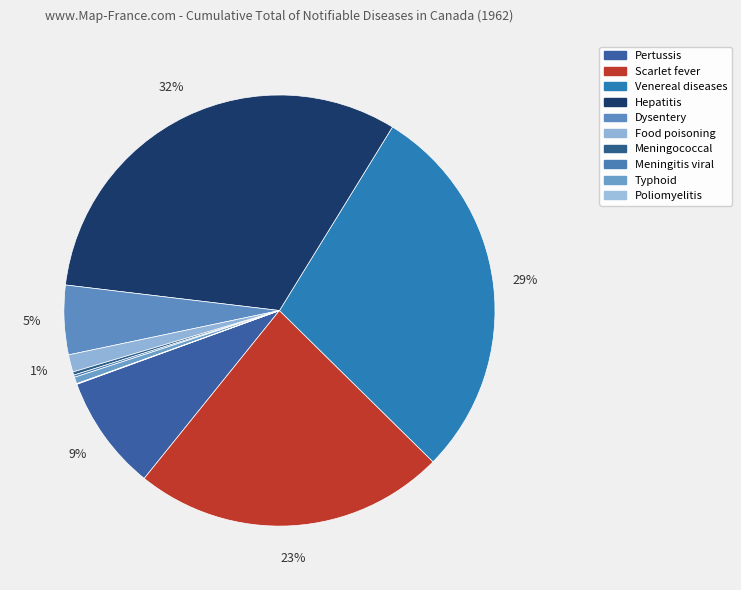

Which slice is the smallest?

Poliomyelitis